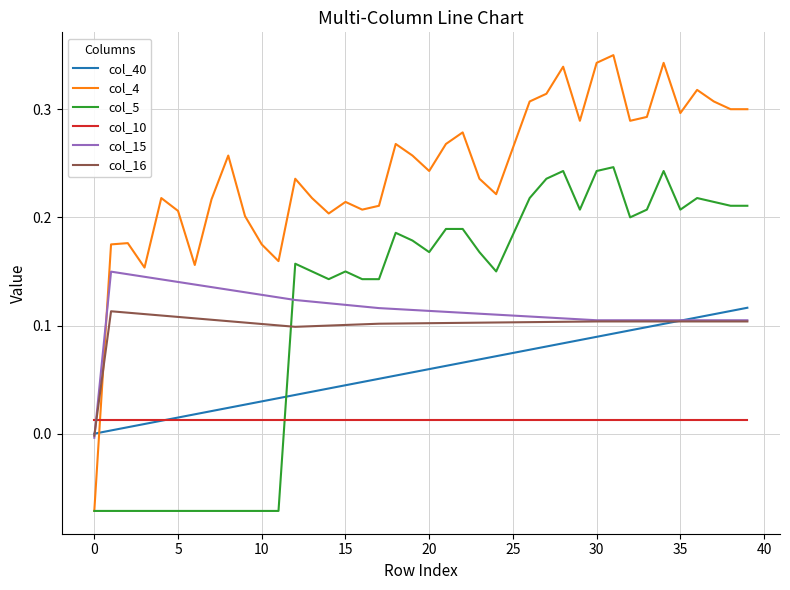

Which series has the largest total across all categories?

col_4